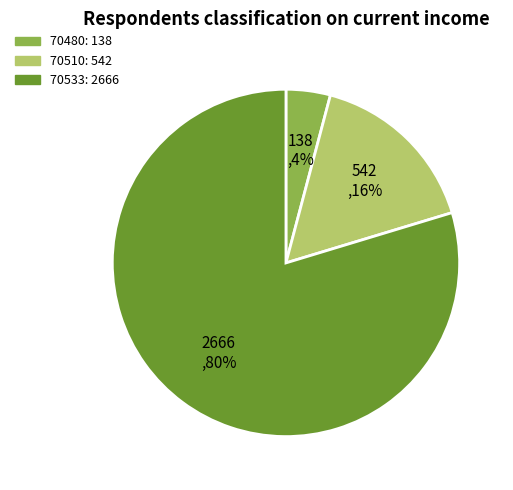

Which category has the biggest portion of the pie?

70533